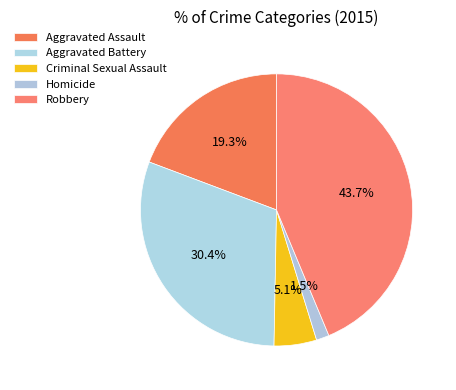

Between Aggravated Battery and Homicide, which is larger?

Aggravated Battery